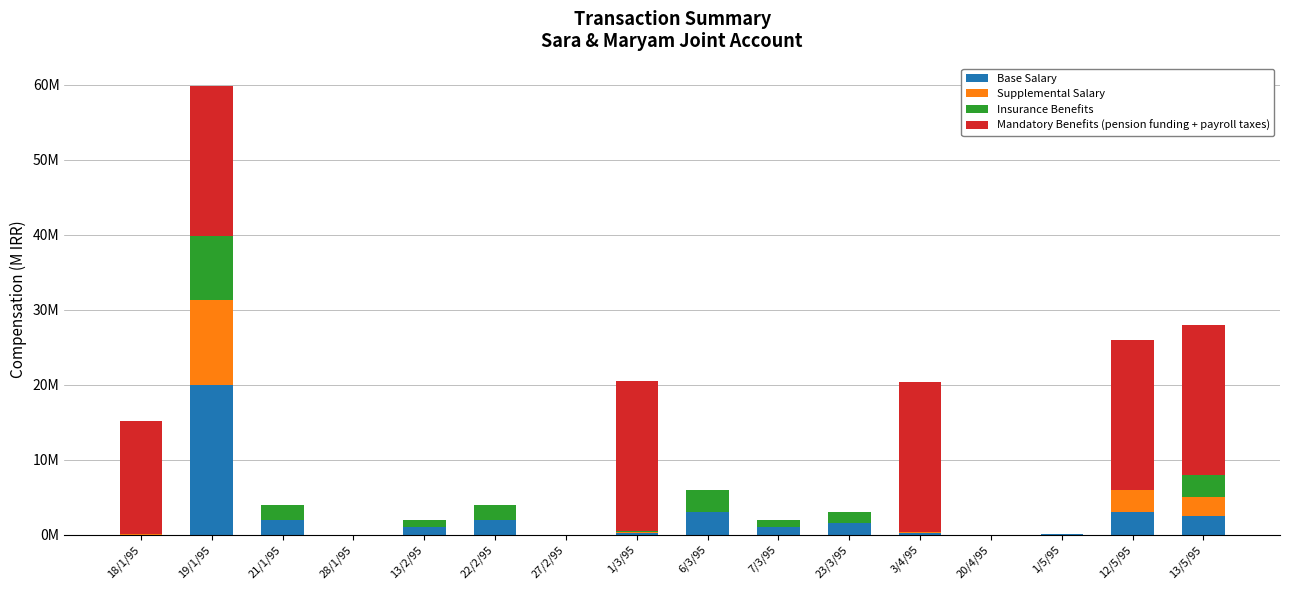

At which label does Base Salary reach its minimum?

28/1/95